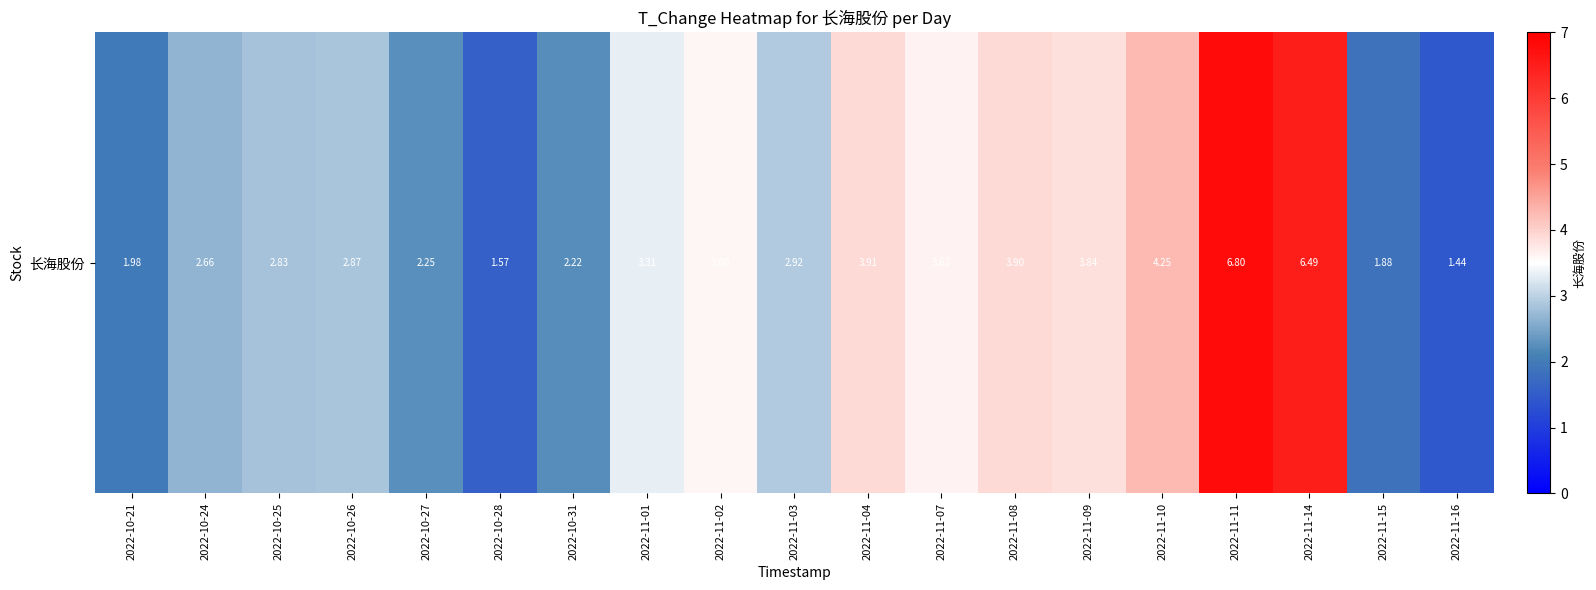

Which label corresponds to the smallest value in the chart?

2022-11-16